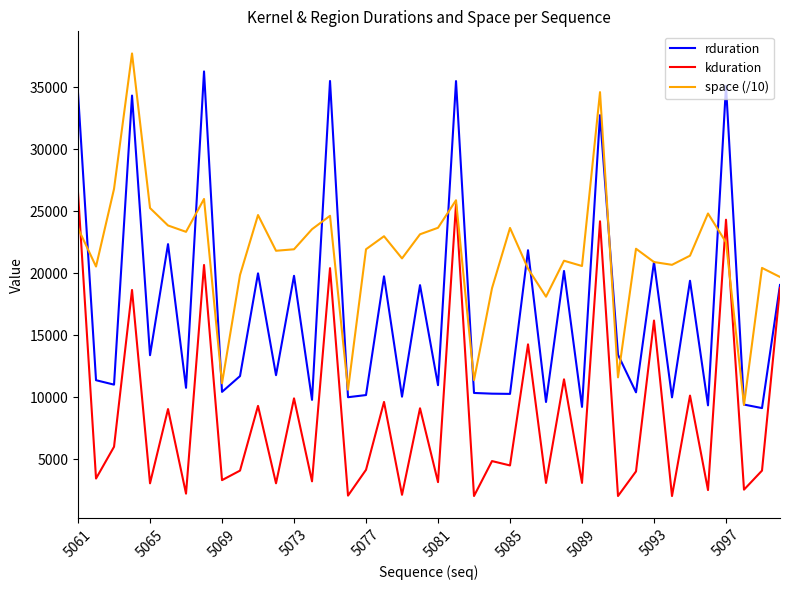

Which series has the largest total across all categories?

space (/10)